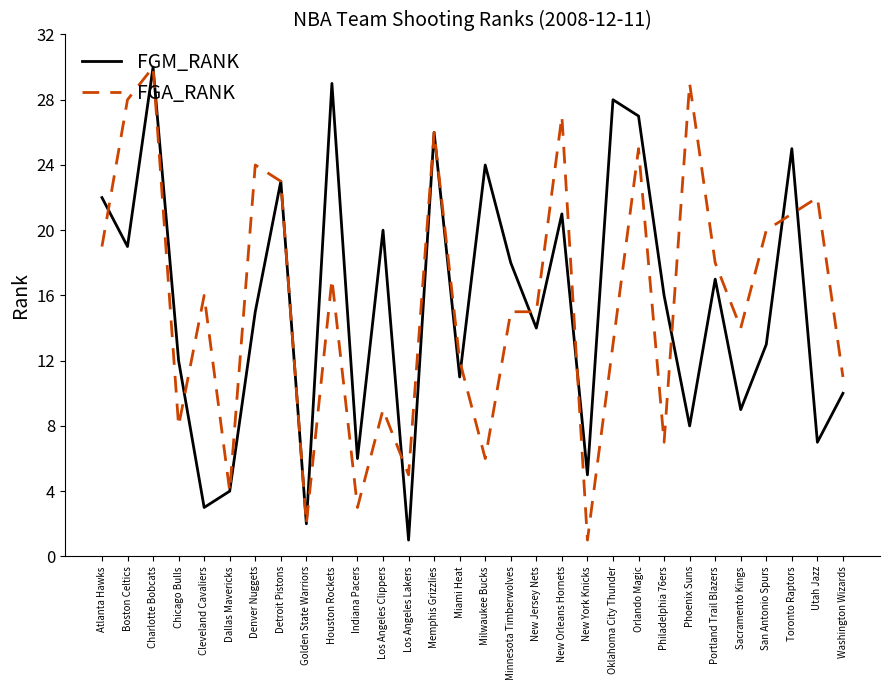

What is the difference between the maximum and minimum values in the FGA_RANK series?

29